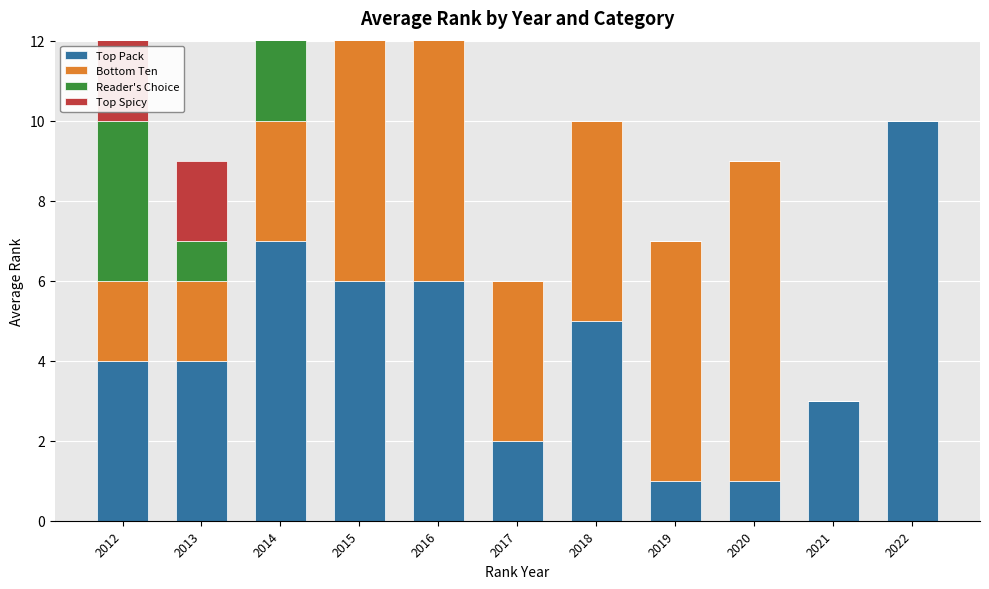

What is the sum of all Bottom Ten values?

47